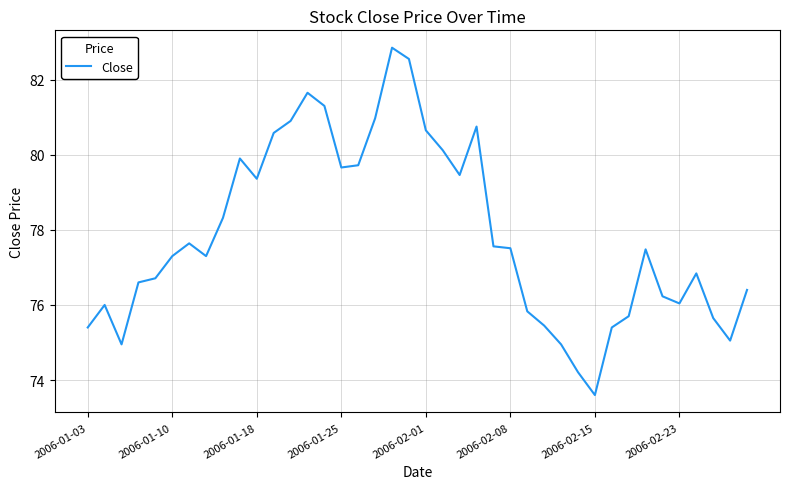

How many categories are shown in the chart?

40